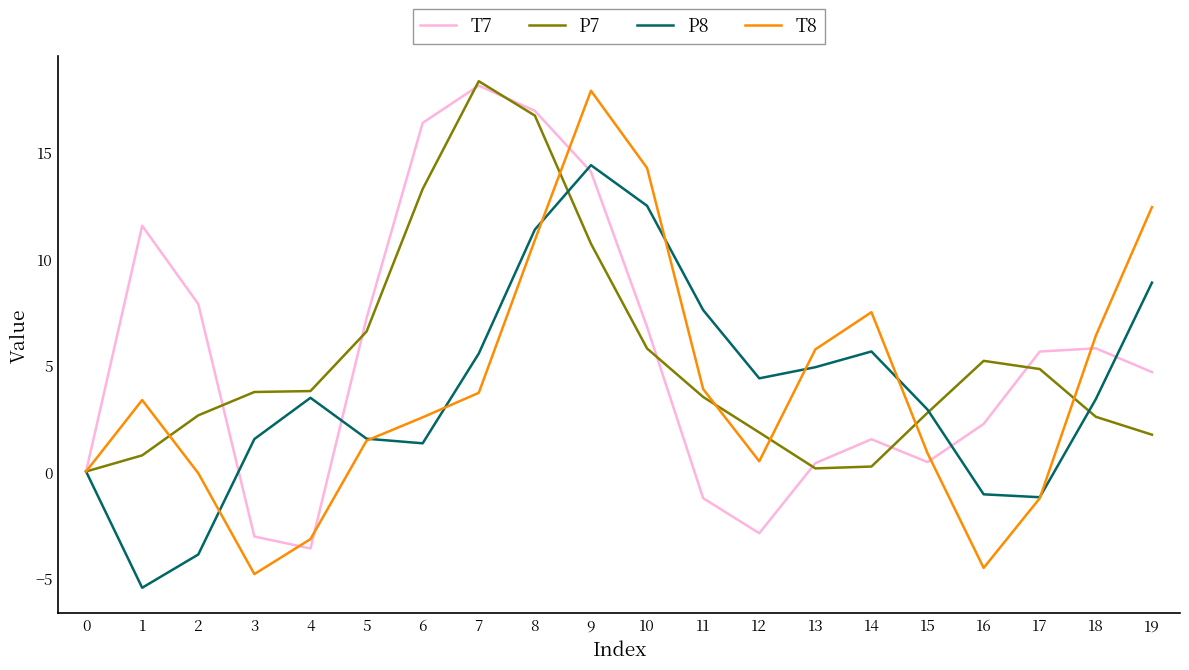

What is the difference between the second highest and second lowest values in the P8 series?

16.4